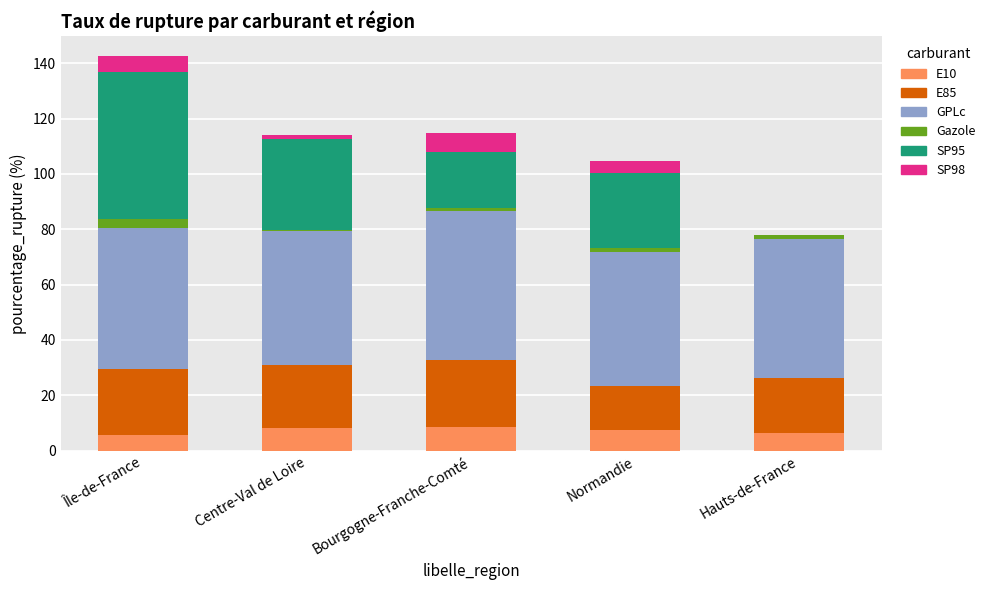

Are the bars horizontal?

No